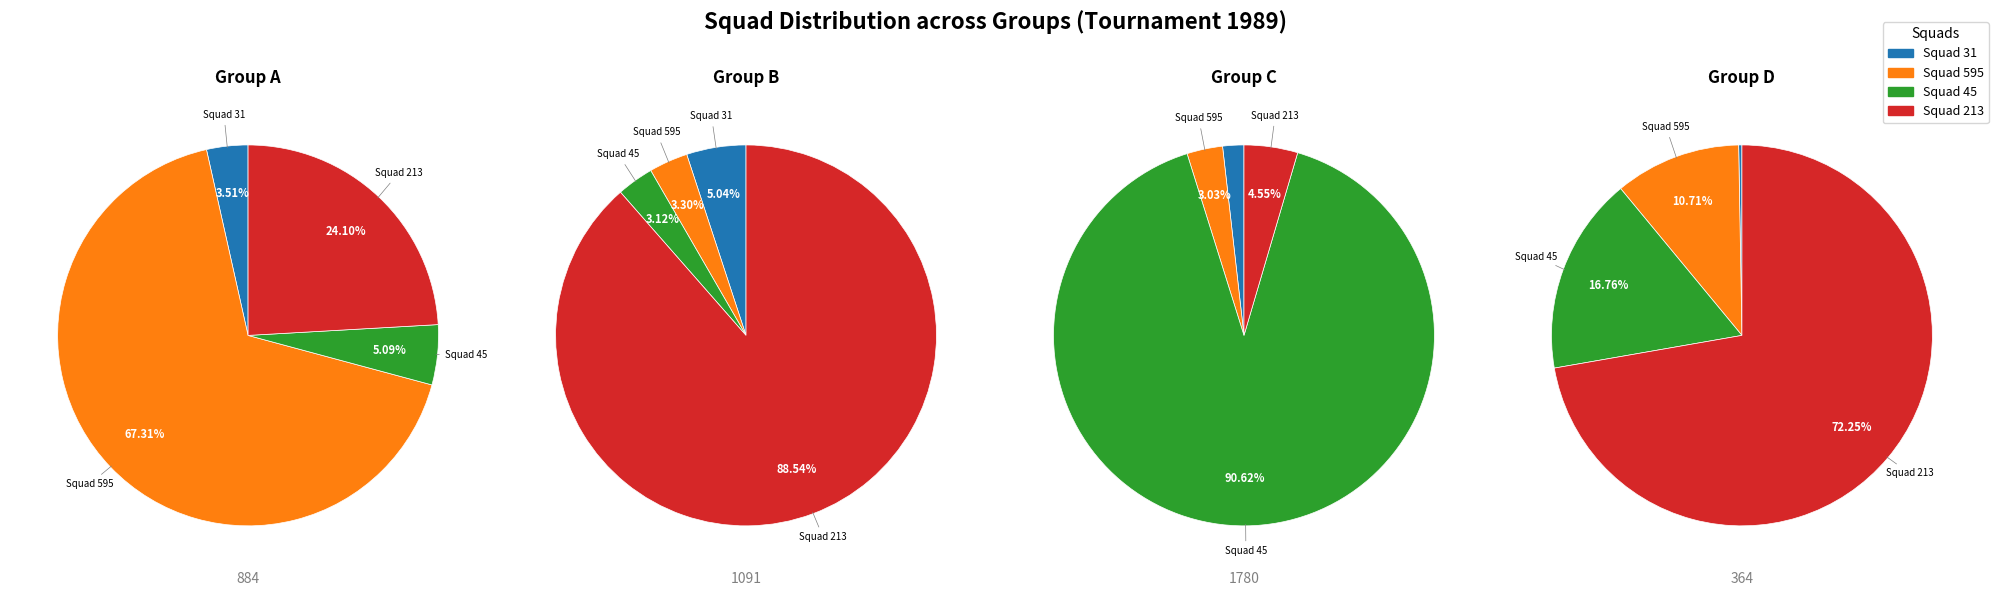

Which slice is the largest?

Squad 45